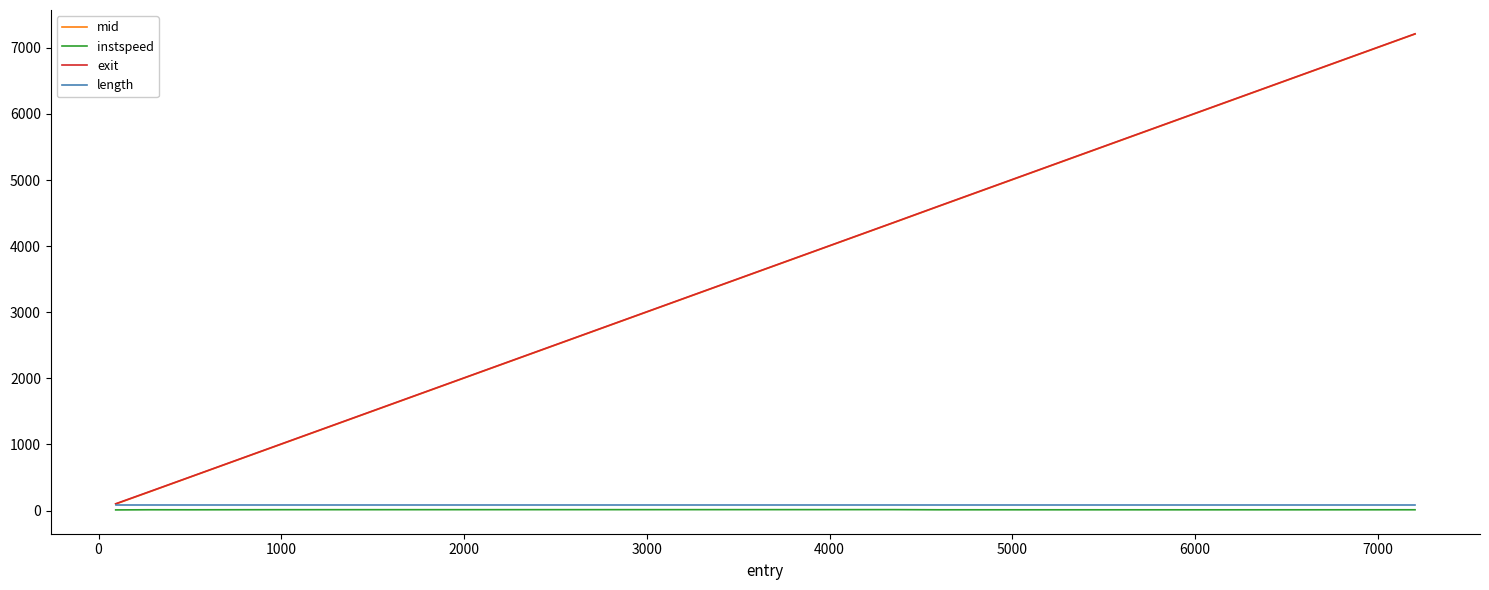

Which series has the largest range (max minus min)?

mid